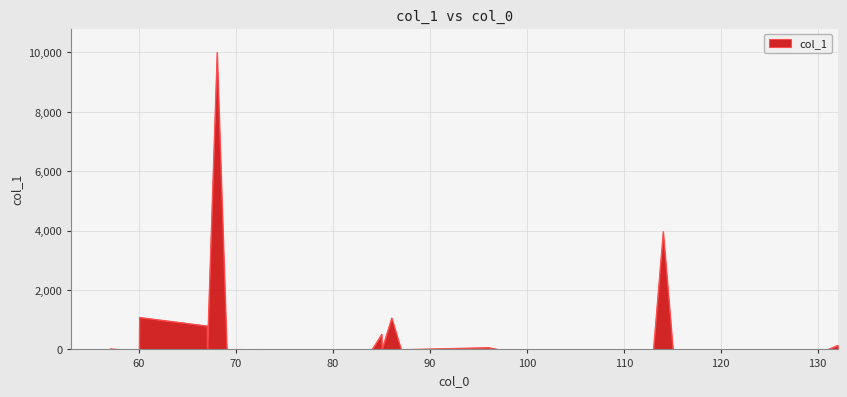

What is the difference between the maximum and minimum values?

10000.0